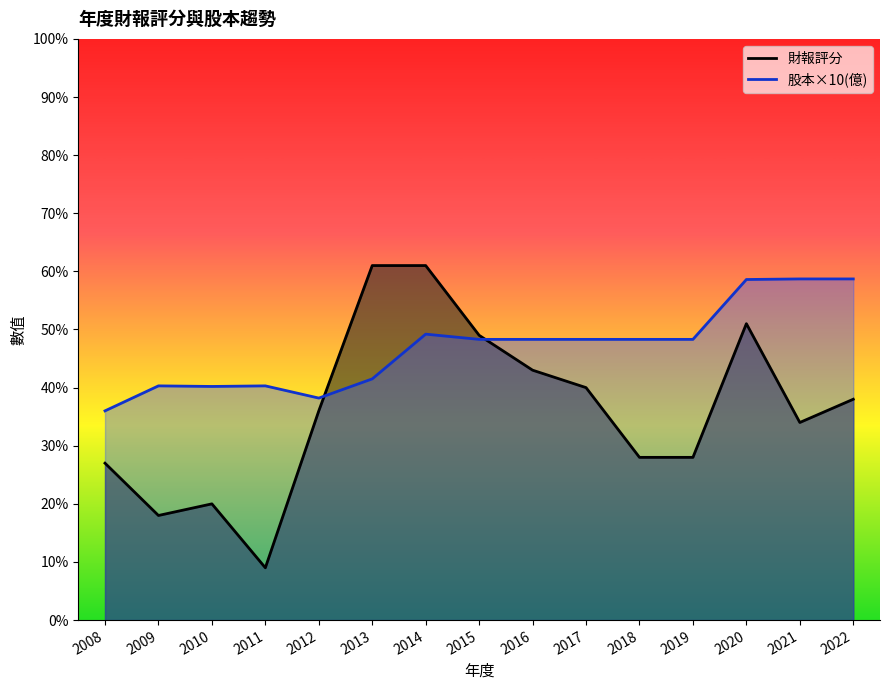

Which series changed the most between 2008 and 2017?

財報評分